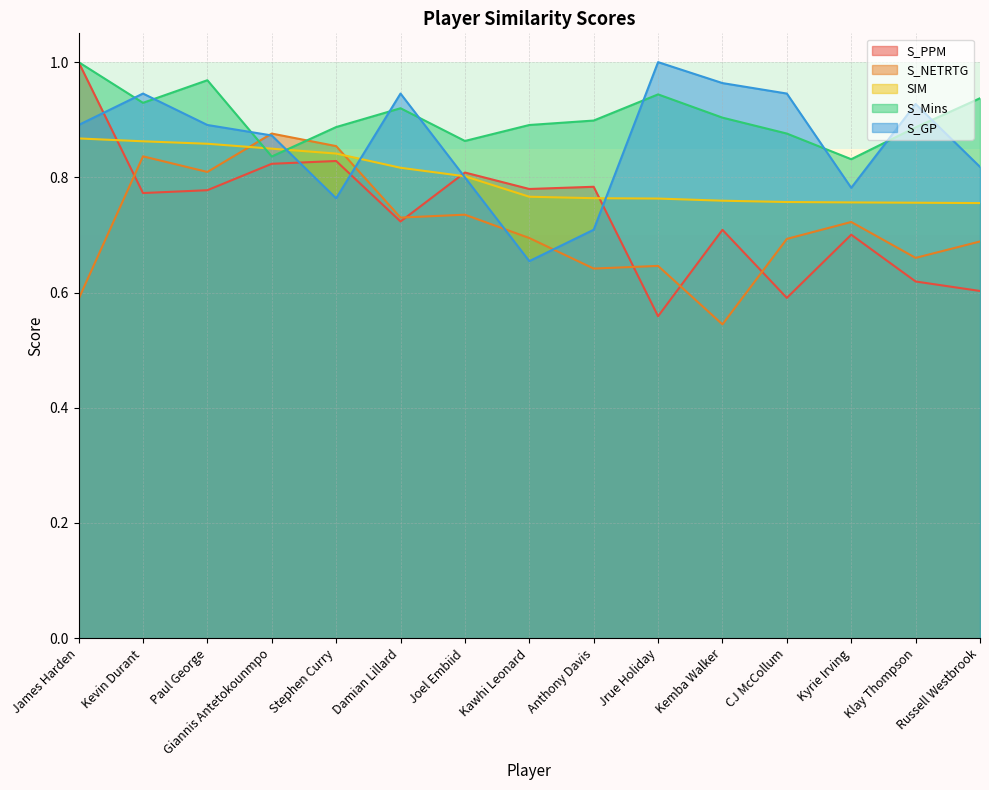

Between Anthony Davis and Kyrie Irving, which series saw the biggest shift?

S_PPM